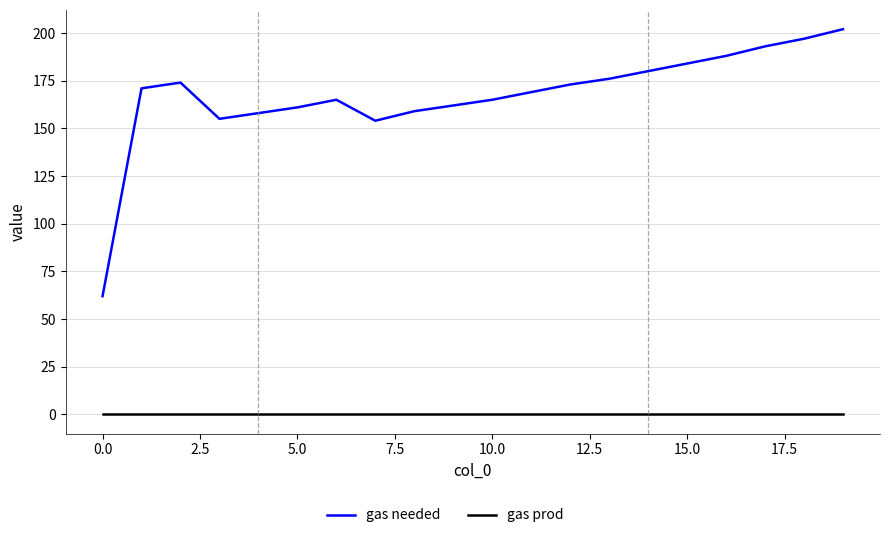

True or false: gas needed and gas prod cross at least once.

False